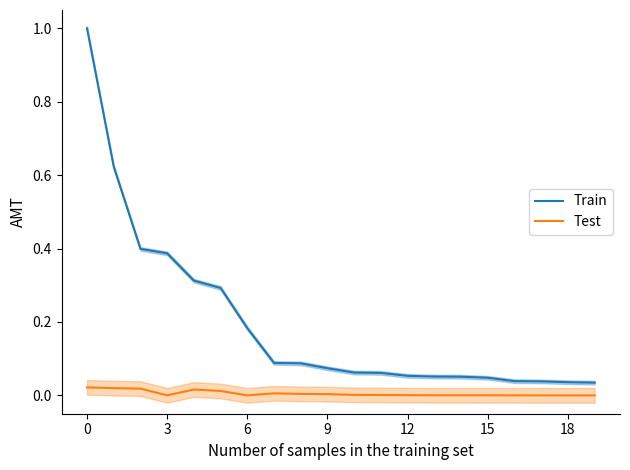

The value of Test at 0 is 0.0. True or false?

True